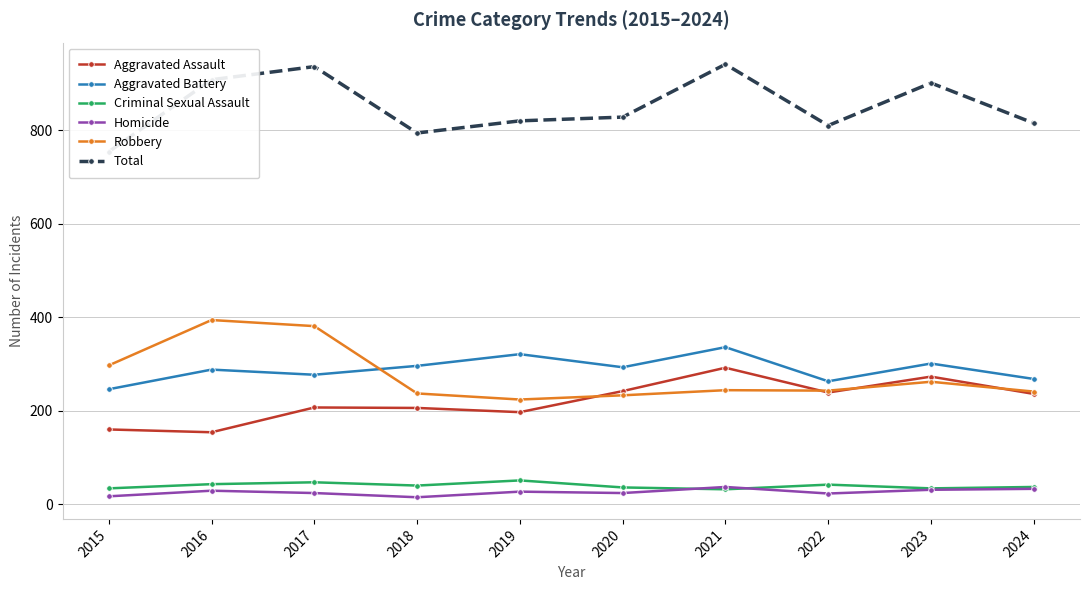

At which category is the sum across all series the highest?

2021